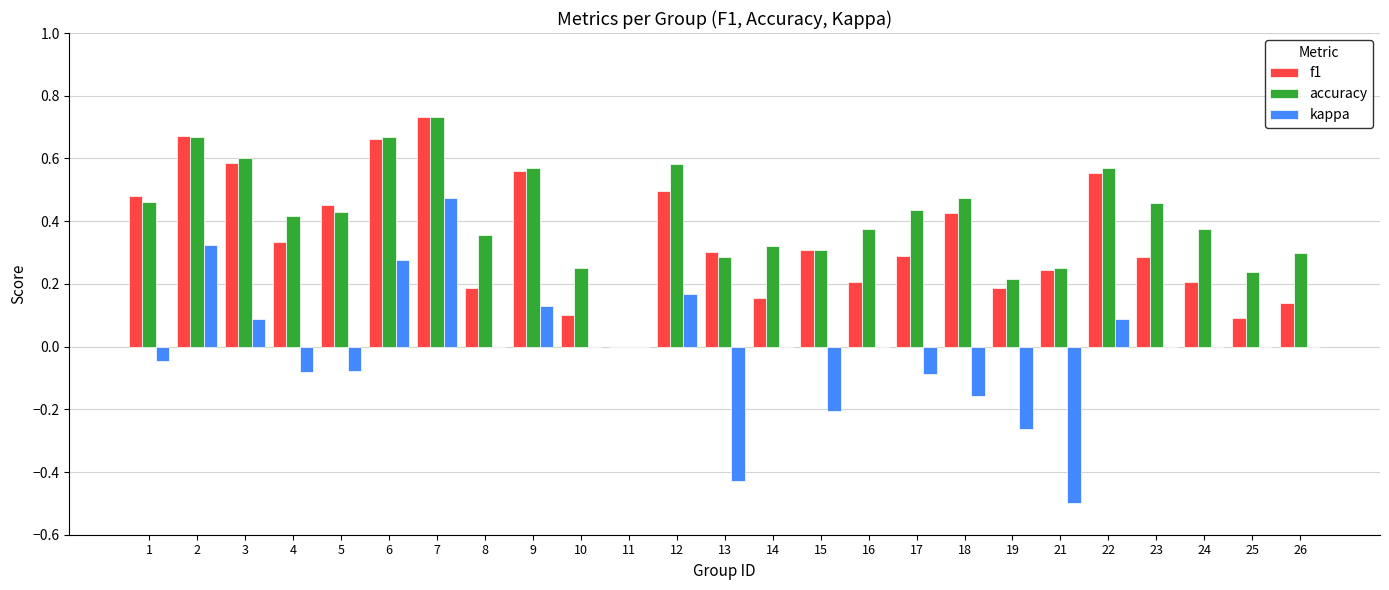

The kappa series shows 0.0 at 14. True or false?

True